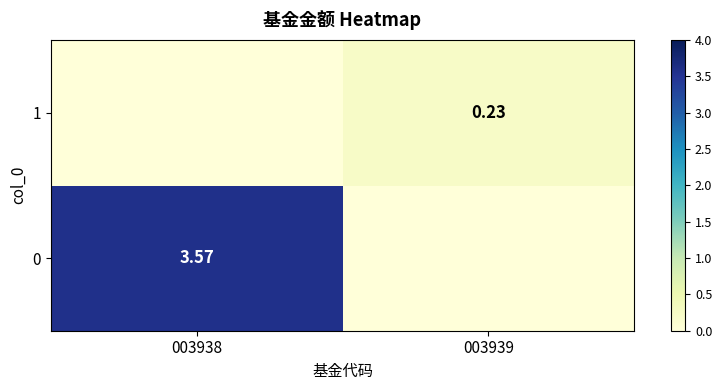

Rank the series at 003939 from lowest to highest value.

0, 1